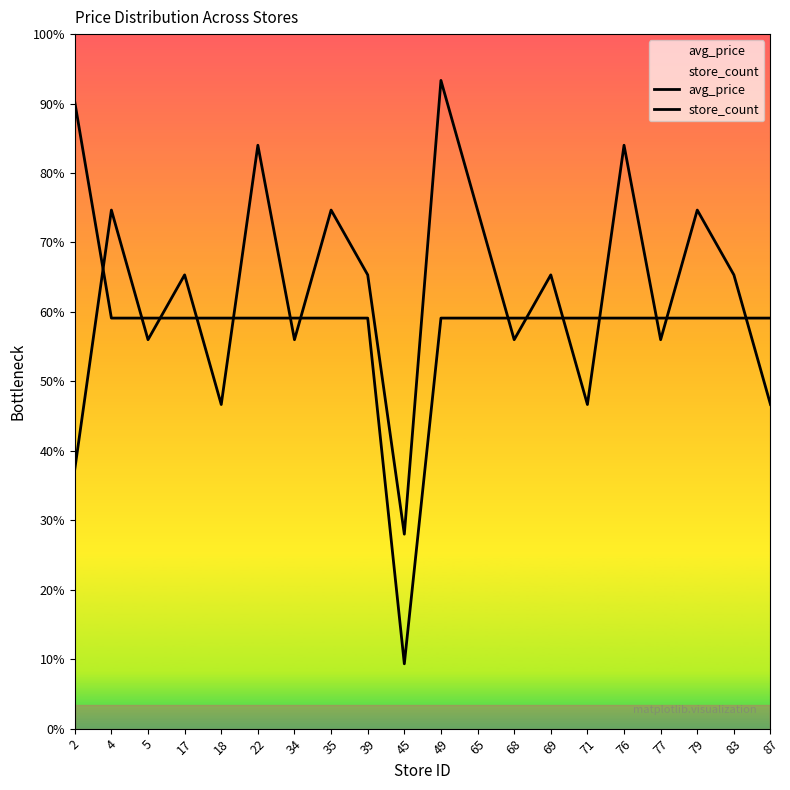

How many data points in store_count are less than 9?

9